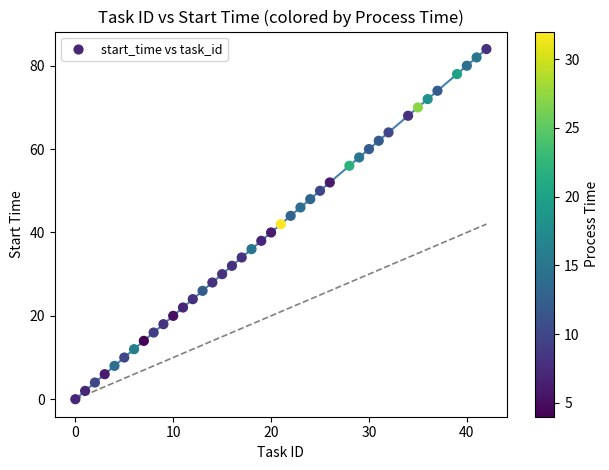

What is the range of X values (max minus min)?

42